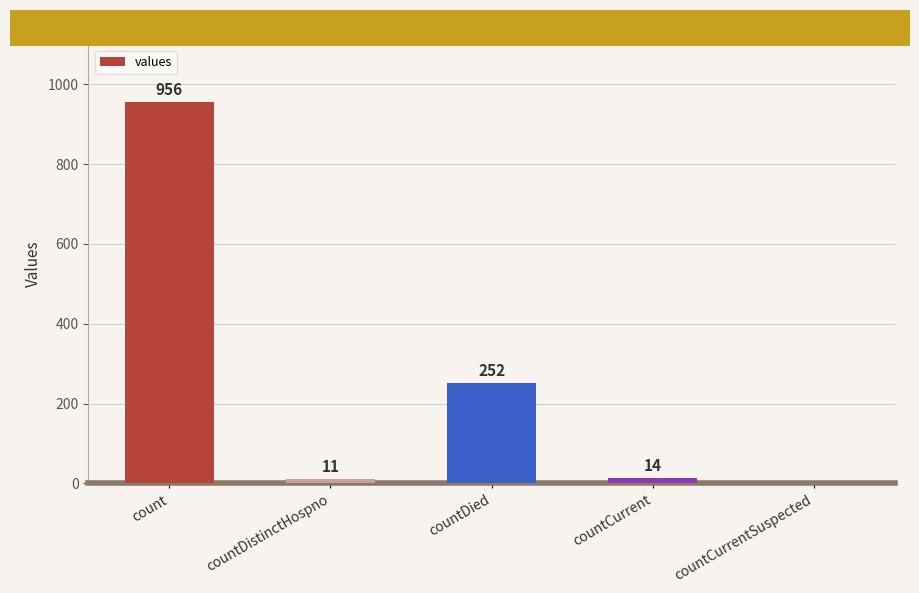

What is the sum of all values?

1233